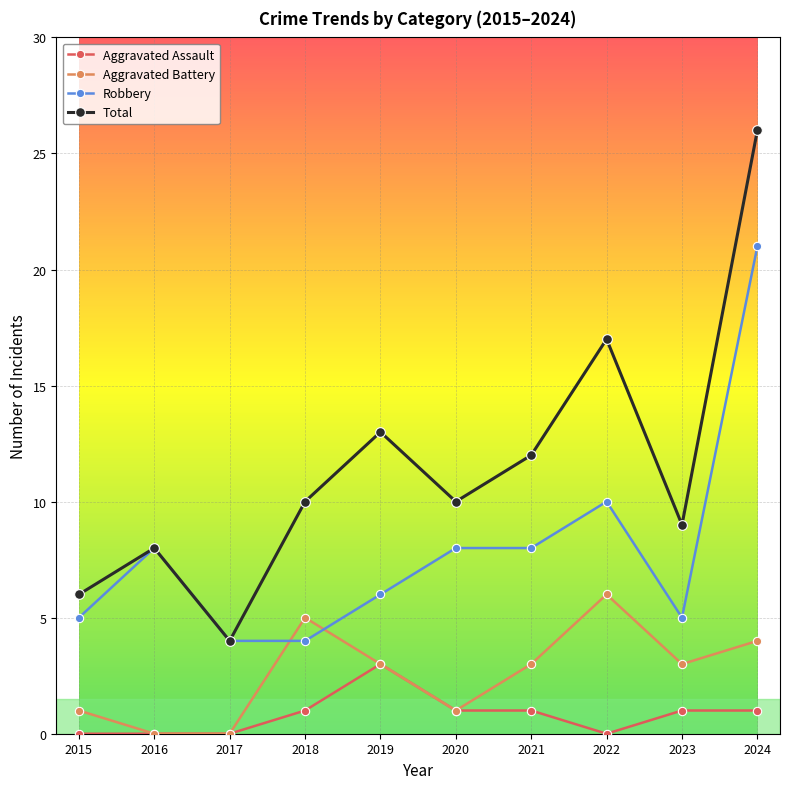

Which series has the largest range (max minus min)?

Total